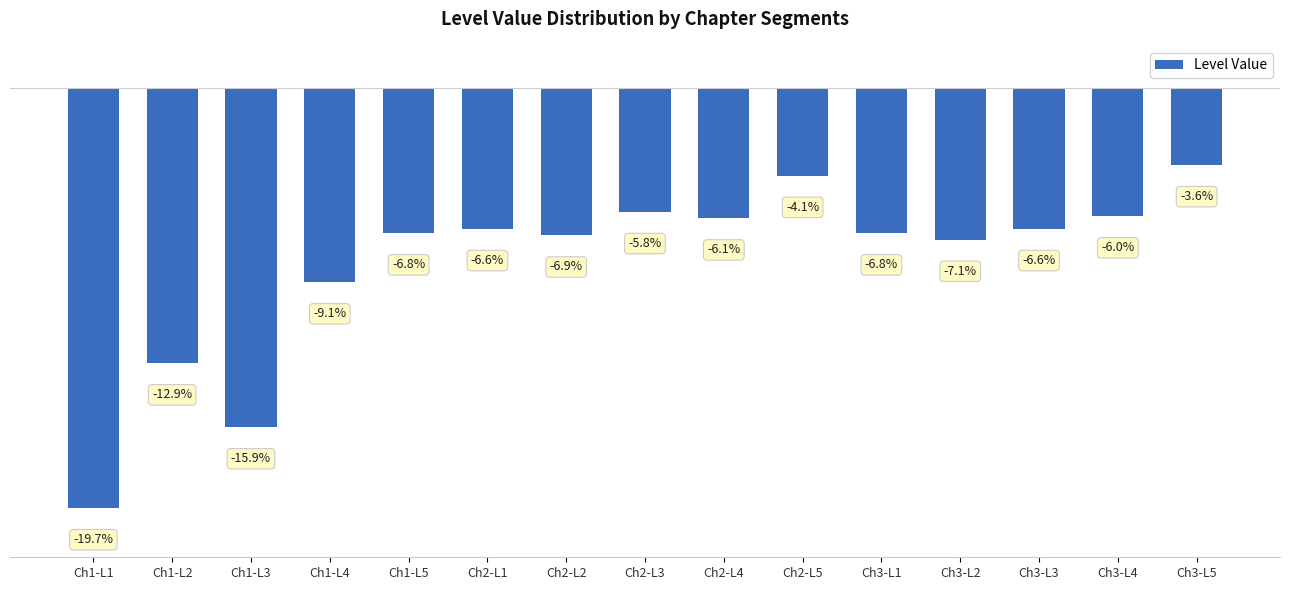

Between Ch2-L1 and Ch3-L1, which is larger?

Ch2-L1